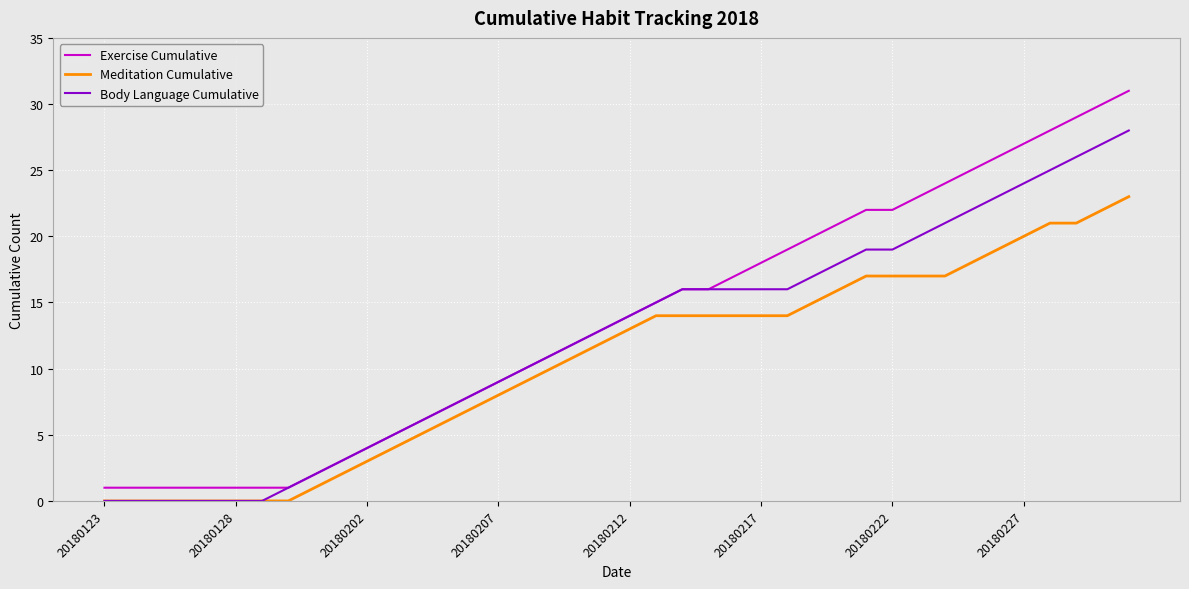

True or false: Exercise Cumulative and Meditation Cumulative cross at least once.

False